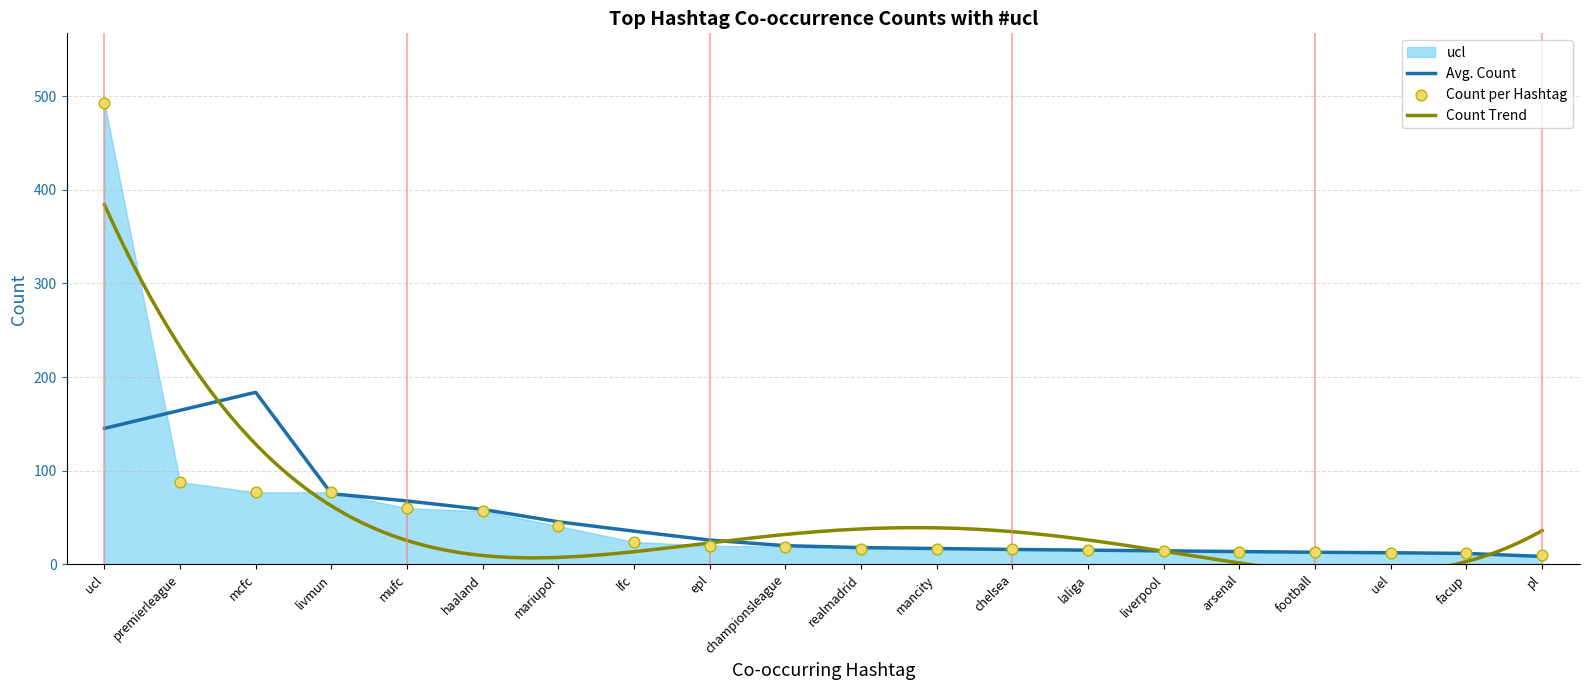

Is the value of ucl at livmun greater than the value of mcfc at haaland?

Yes